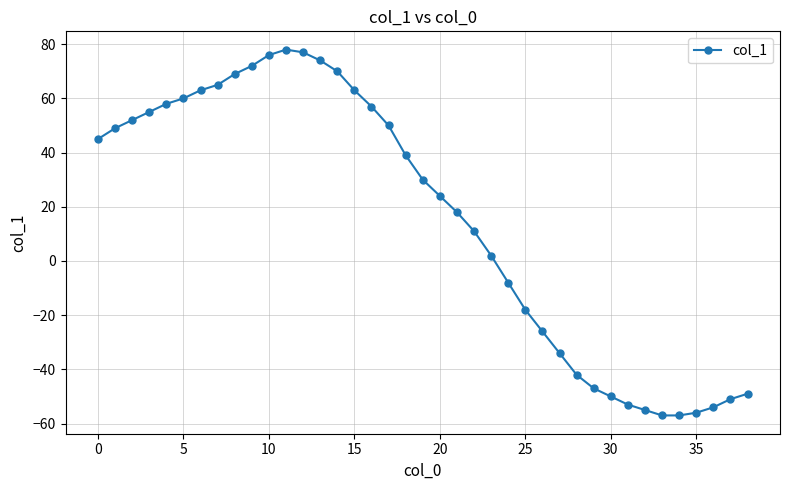

How many values are below 30?

19